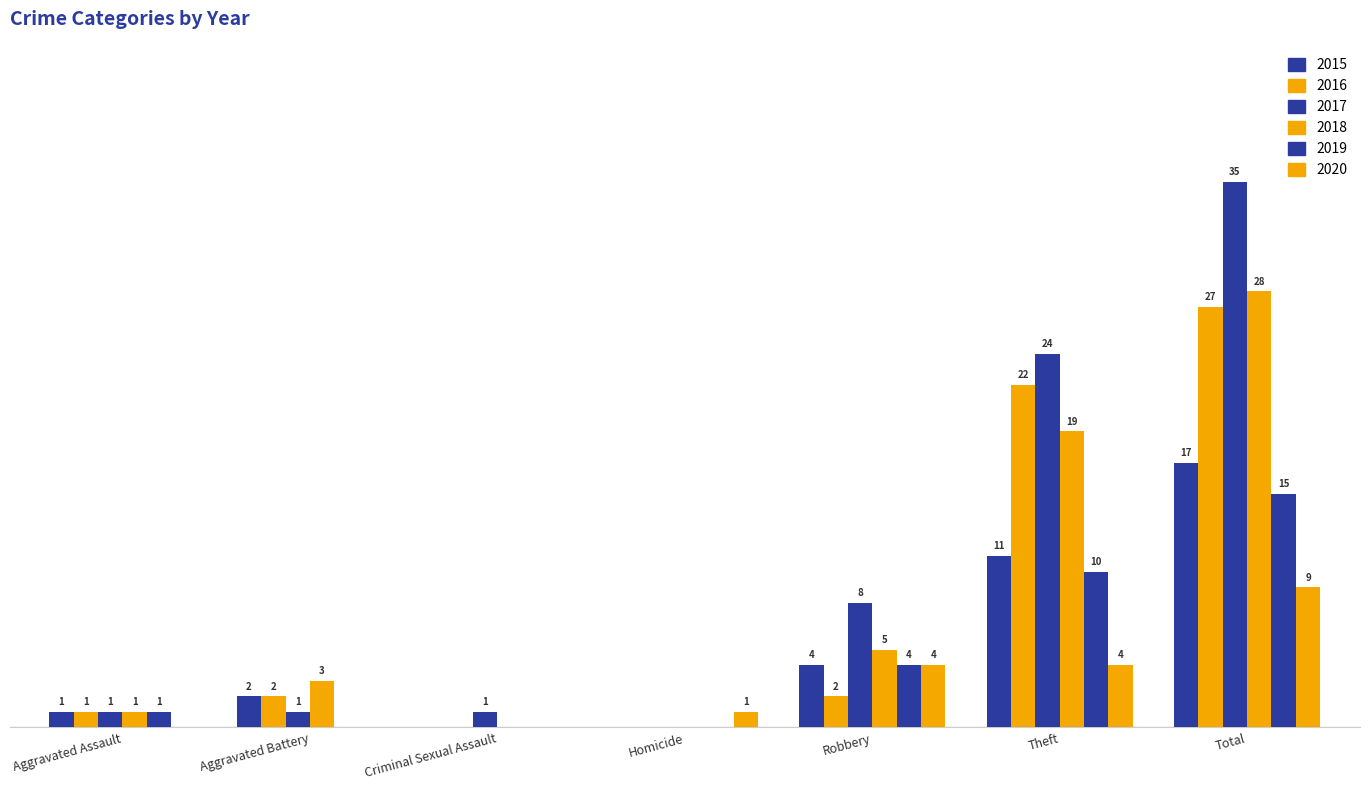

The value of 2020 at Aggravated Assault is 0. True or false?

True